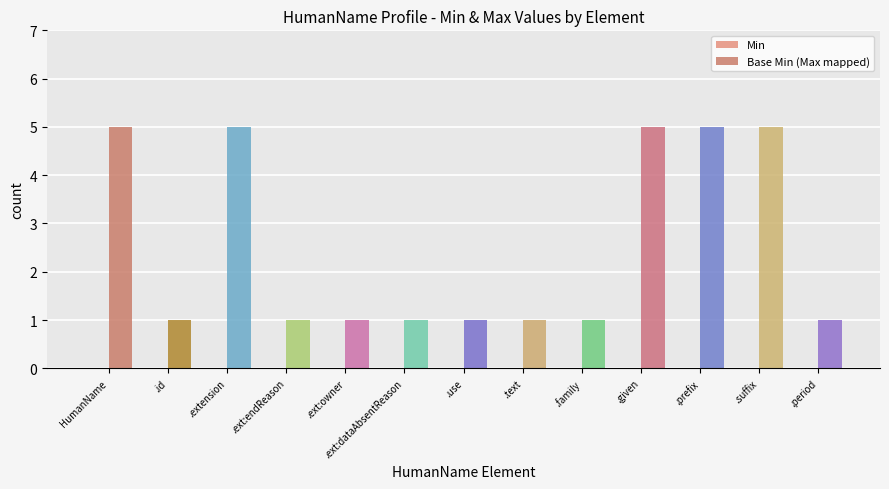

True or false: the data shows 1 at .ext:owner.

True